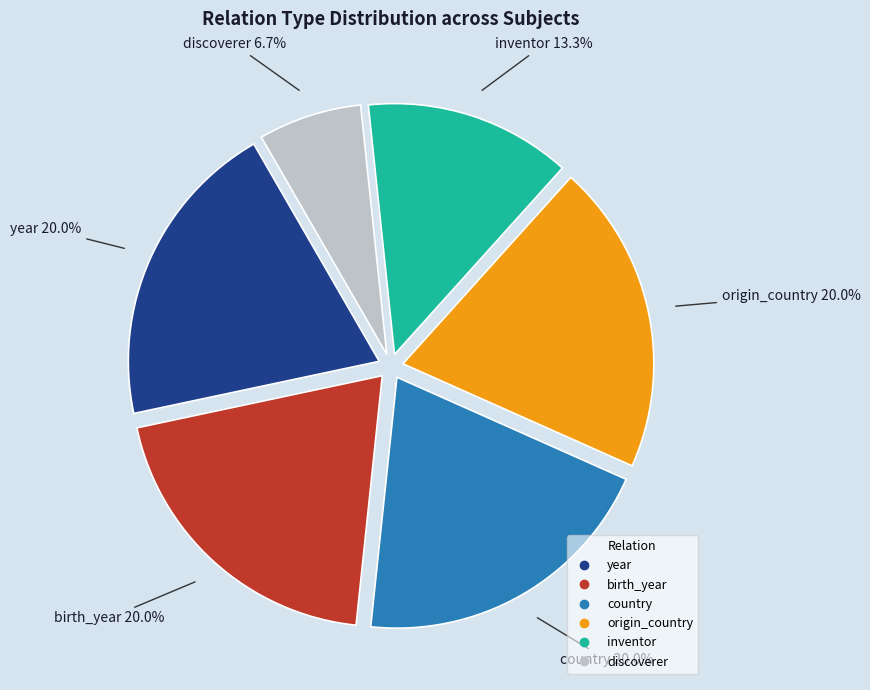

Is there a majority slice in this chart?

No